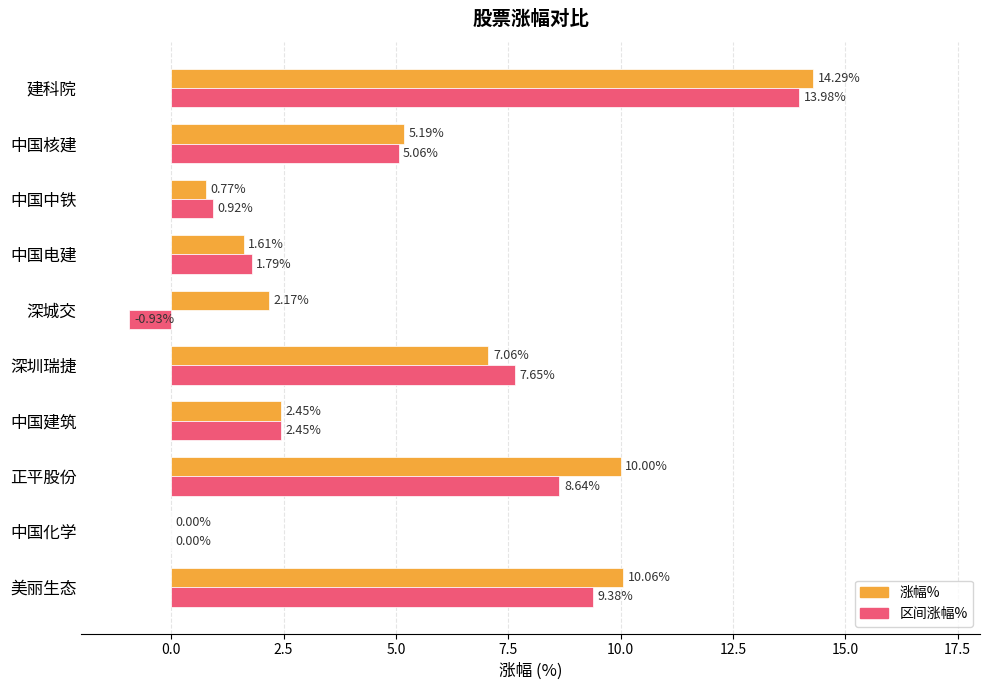

Between 中国电建 and 中国建筑, which series saw the biggest shift?

涨幅%